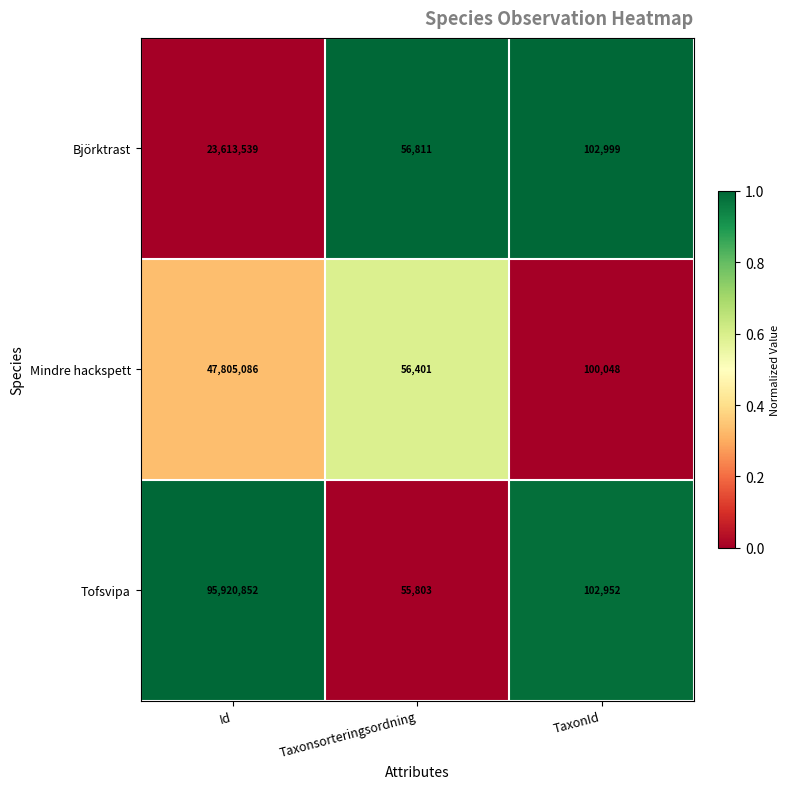

Which category has the highest value across all series?

Id